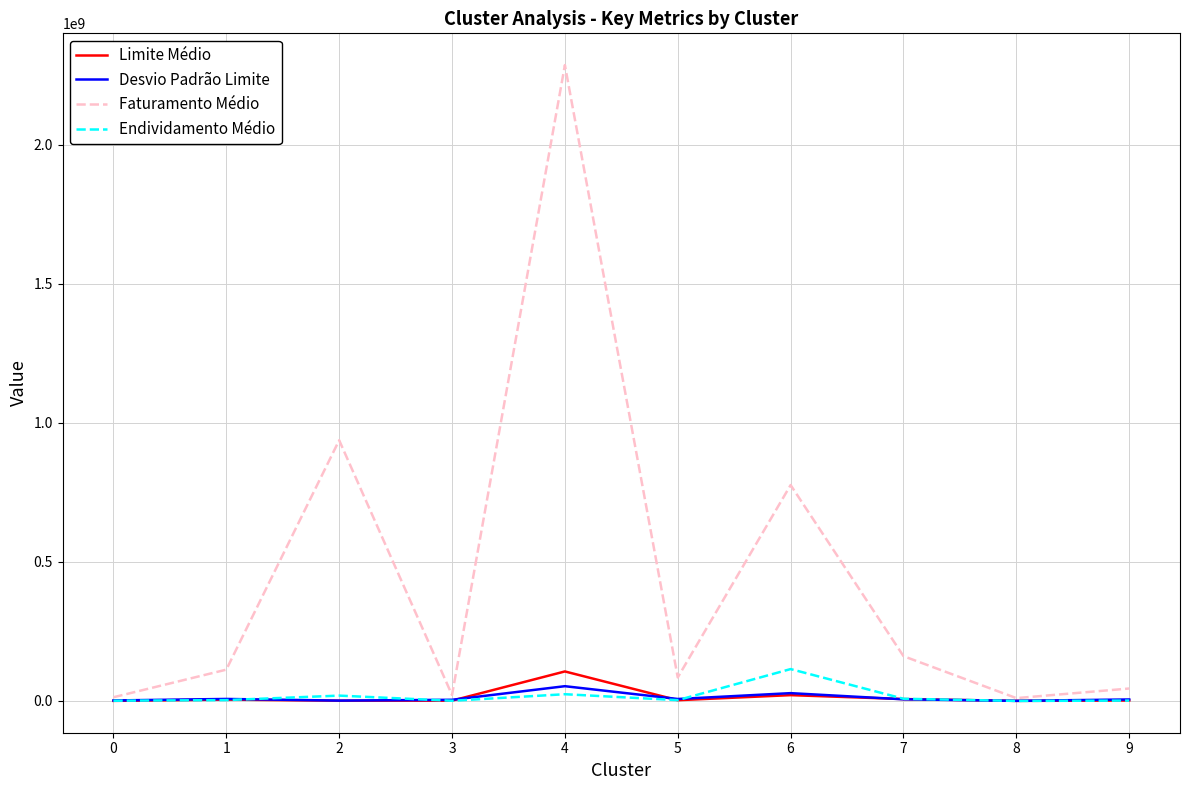

The value of Faturamento Médio at 4 is 2286362854.5. True or false?

True